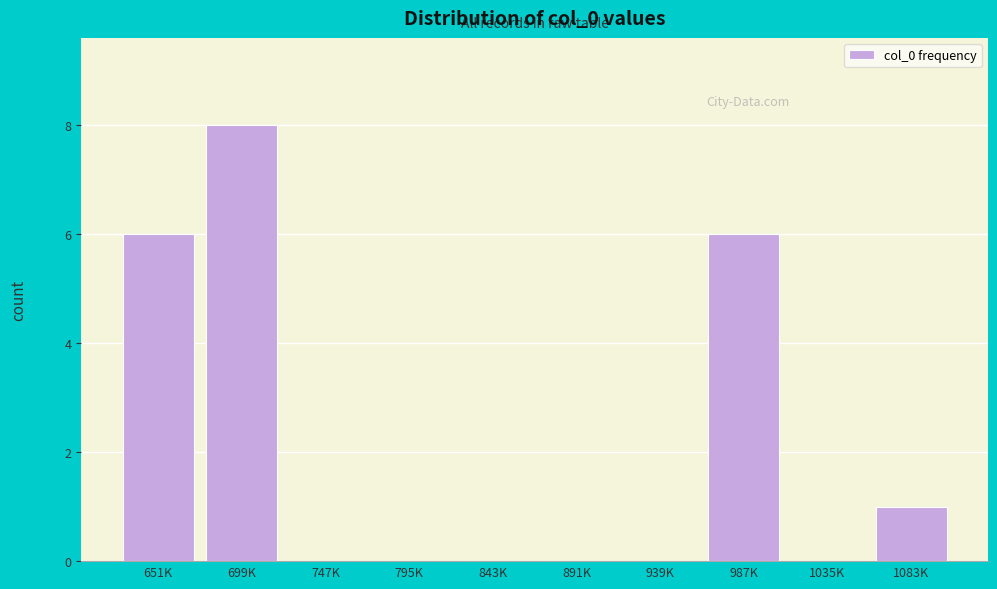

Reading left to right, what are all the values shown in this chart?

651K=6	699K=8	747K=0	795K=0	843K=0	891K=0	939K=0	987K=6	1035K=0	1083K=1